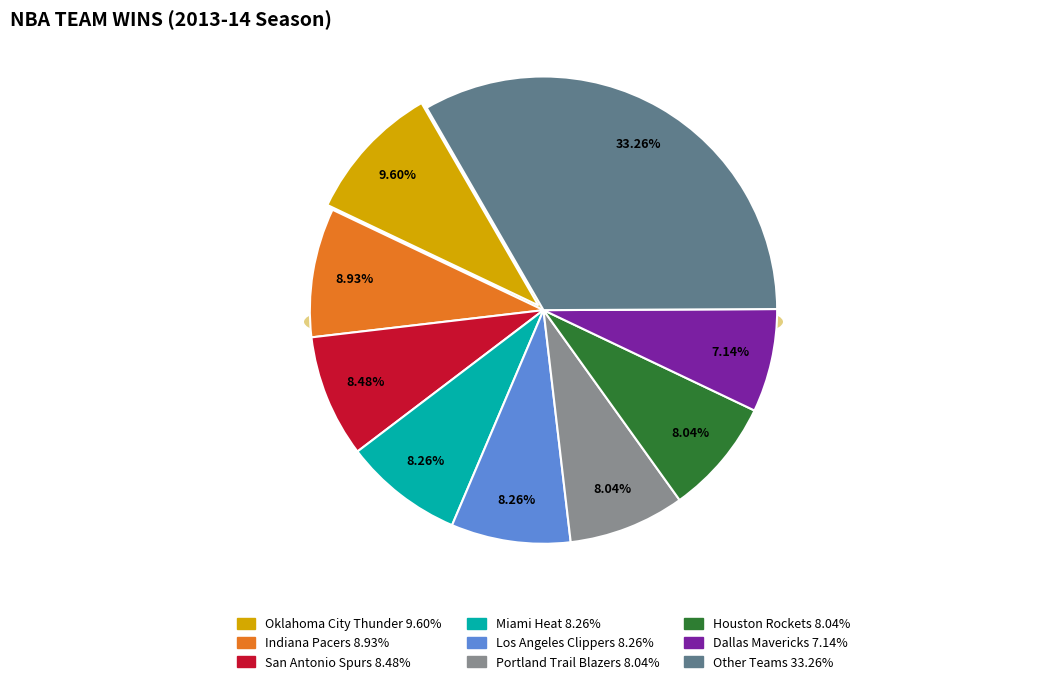

To the nearest percent, what portion does Portland Trail Blazers represent?

8%